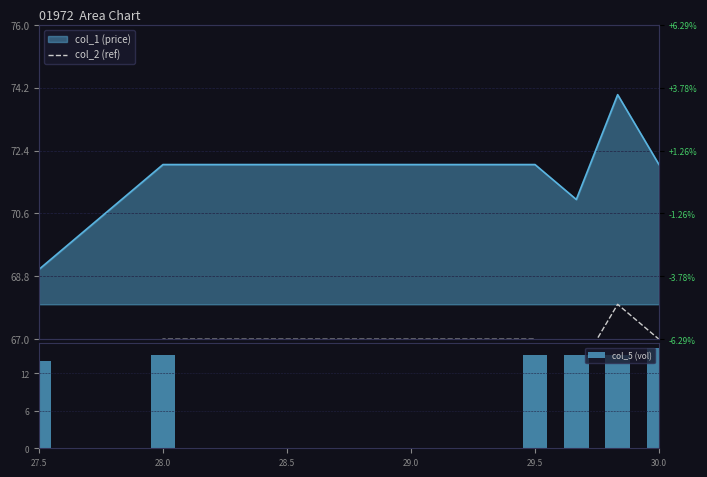

What is the sum of the col_5 (vol) values at 28.0 and 27.5?

29